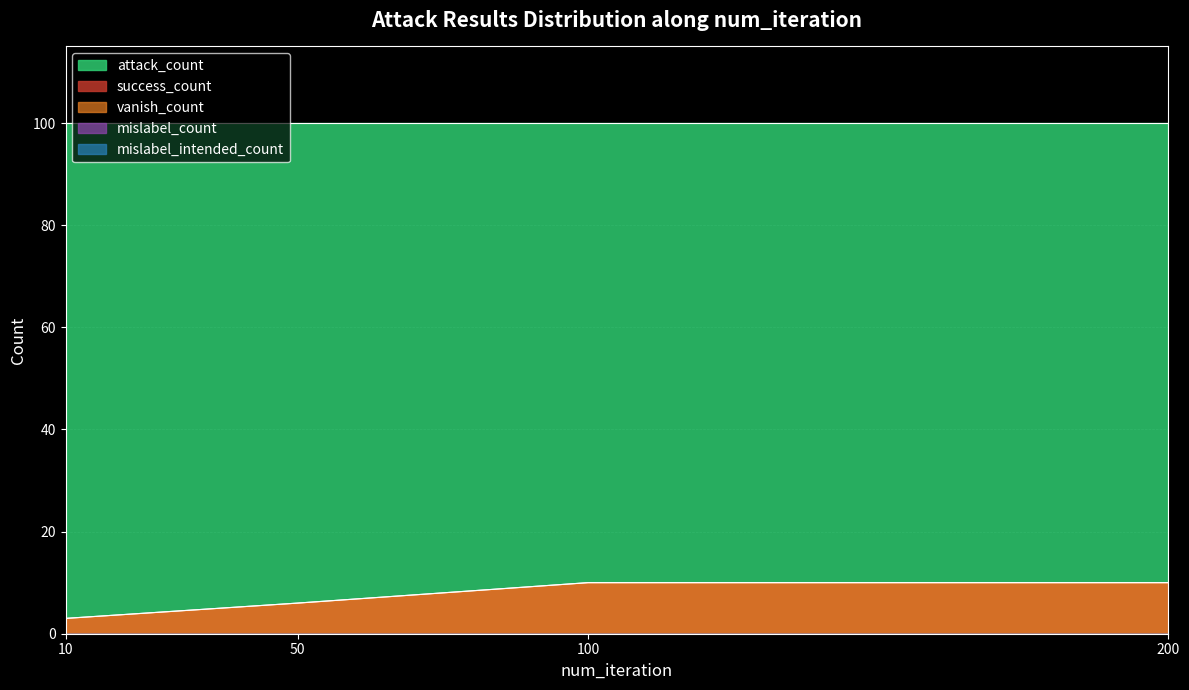

Reading right to left, what are all the values shown in this chart?

success_count: 200=10	100=10	50=6	10=3
vanish_count: 200=10	100=10	50=6	10=3
mislabel_count: 200=0	100=0	50=0	10=0
mislabel_intended_count: 200=0	100=0	50=0	10=0
attack_count: 200=100	100=100	50=100	10=100